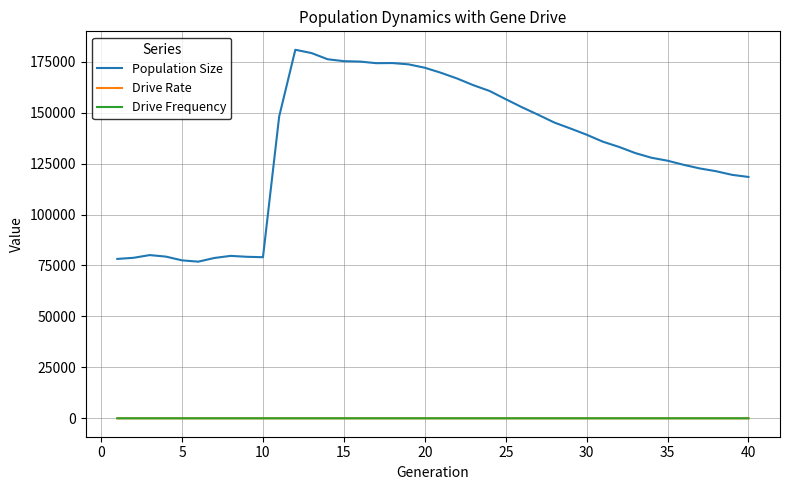

True or false: Drive Frequency and Population Size intersect in this chart.

False